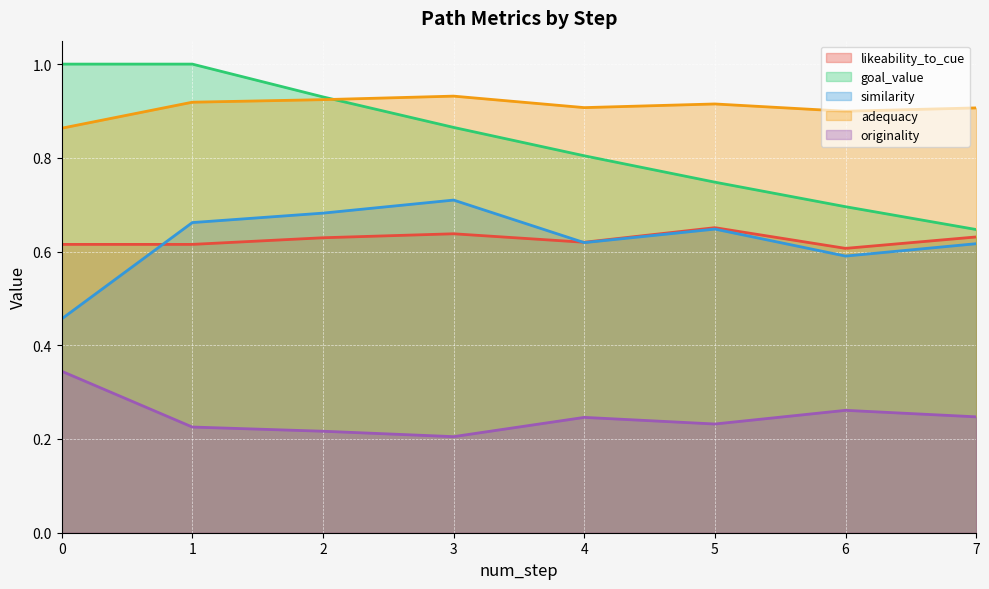

True or false: likeability_to_cue has more than 0 interior local peaks.

True